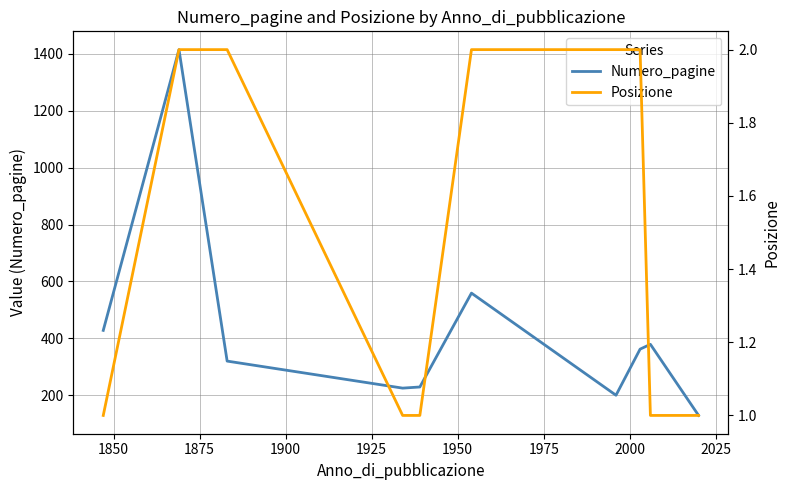

Which series has the largest range (max minus min)?

Numero_pagine